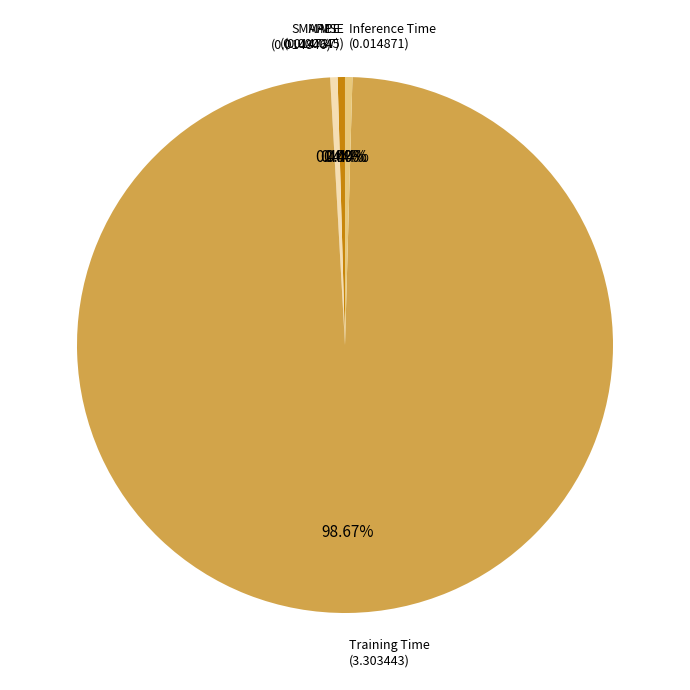

Which has a higher value, SMAPE or Training Time?

Training Time